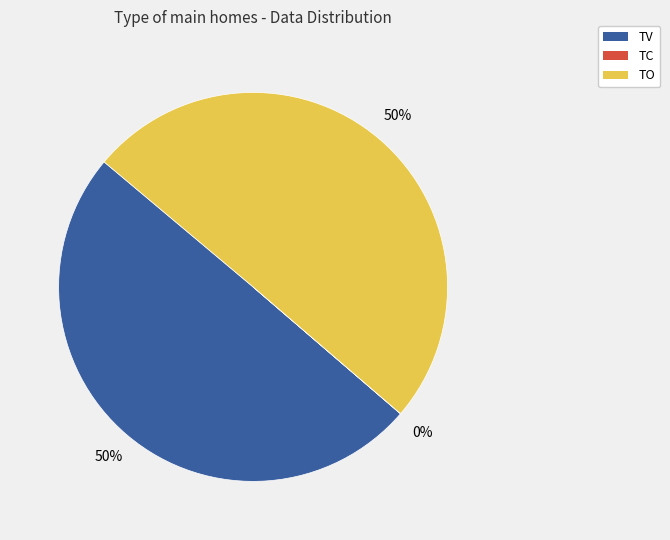

To the nearest percent, what is the difference between the largest and smallest slice percentages?

50%